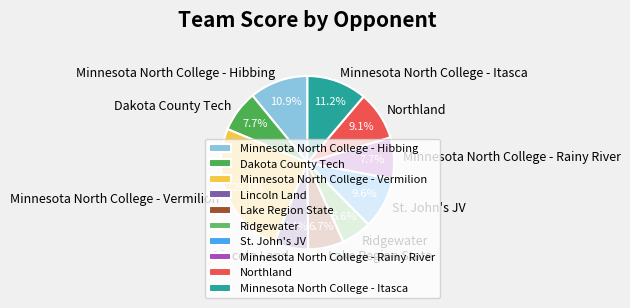

Does St. John's JV represent more than half of the total?

No